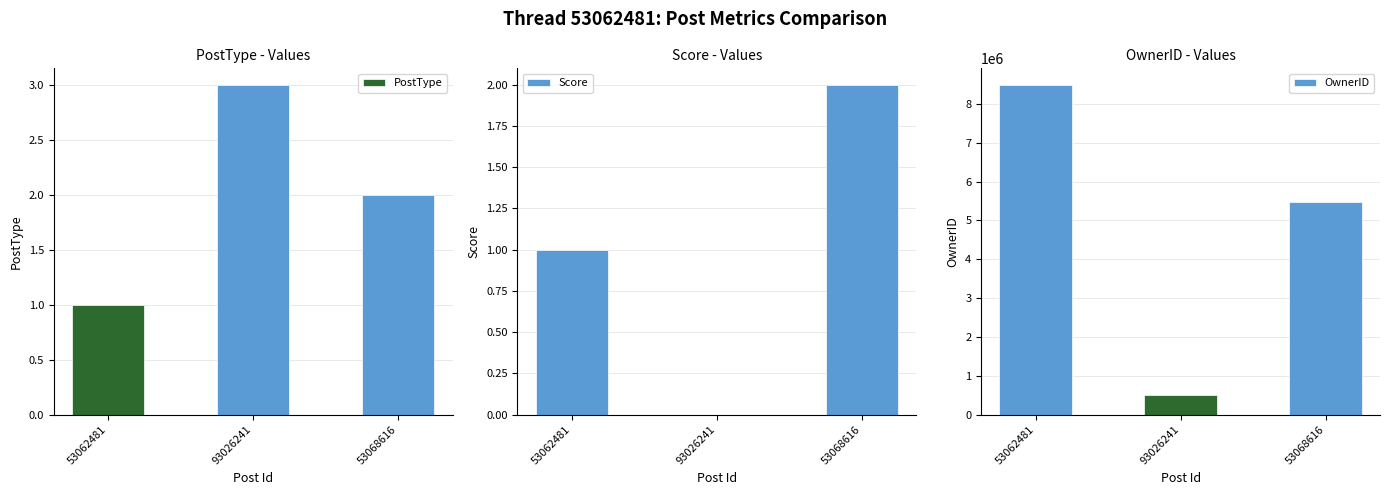

True or false: PostType has a value of 1 at 53062481.

True